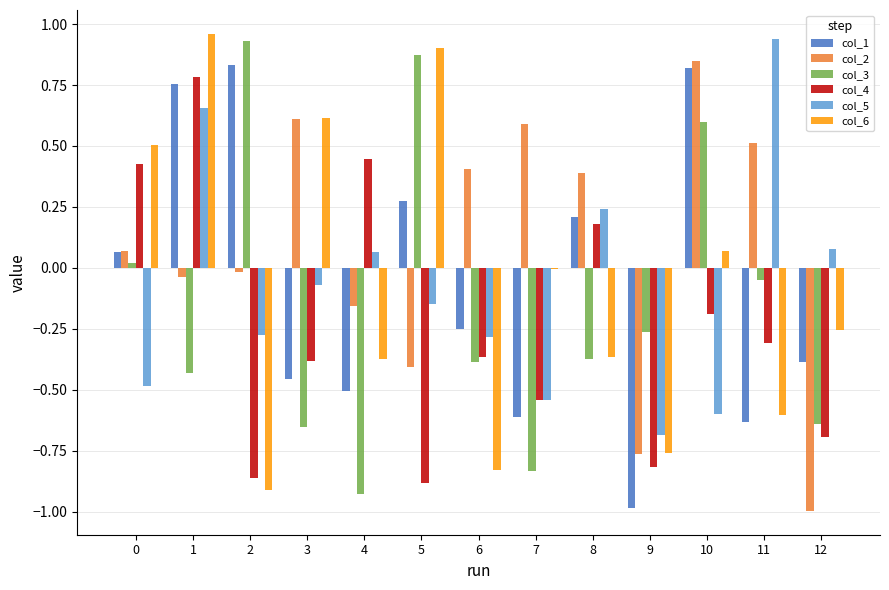

Which series has the largest total across all categories?

col_2